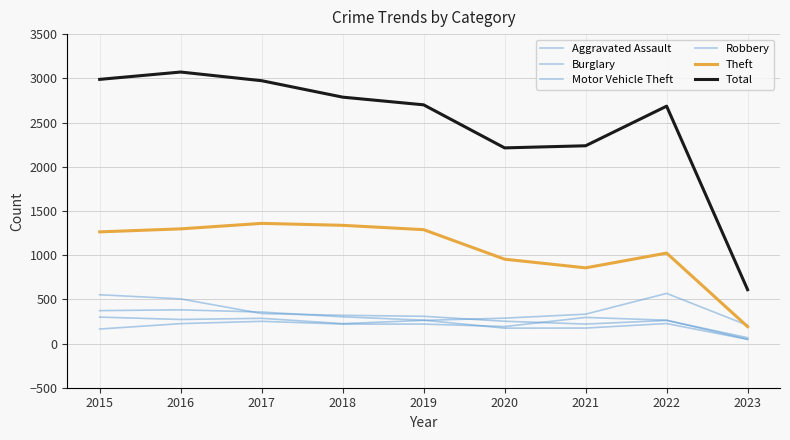

In Motor Vehicle Theft, how many points are lower than both neighbors (excluding endpoints)?

2